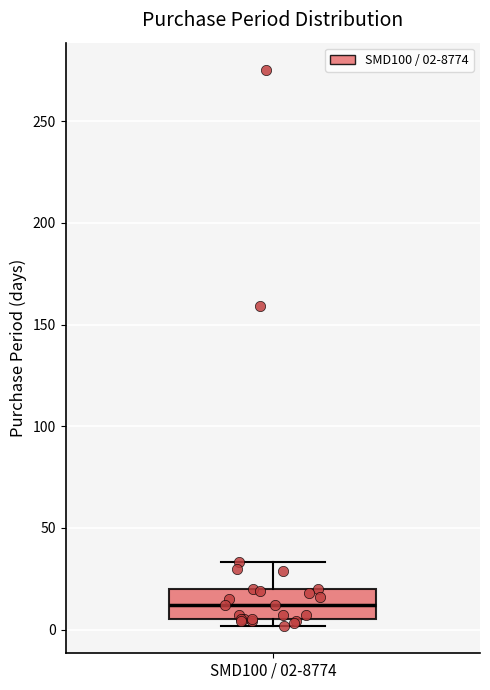

Transcribe this box plot: give where the median line is, the range the box spans, and where the two whiskers end, as read against the y-axis. The values are not printed on the chart, so give them approximately, as read against the axis.

median 10, box 5 to 20, whiskers 0 to 35